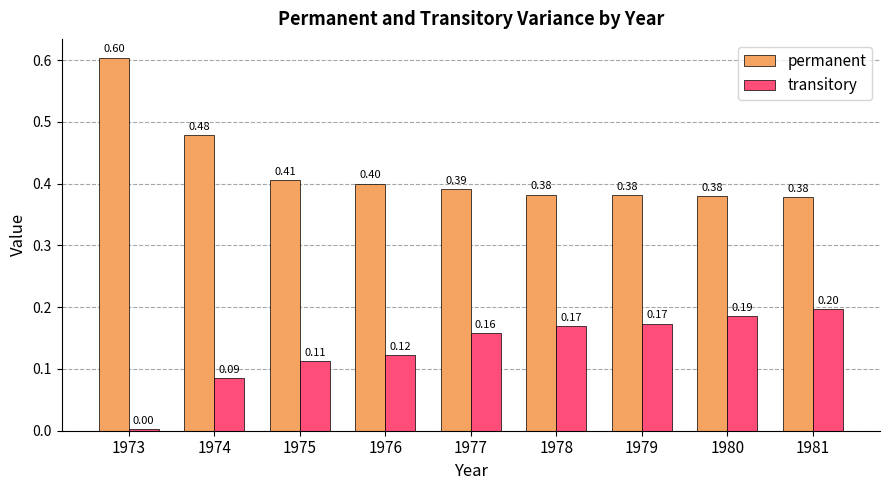

What is the sum of the transitory values at 1973 and 1980?

0.2